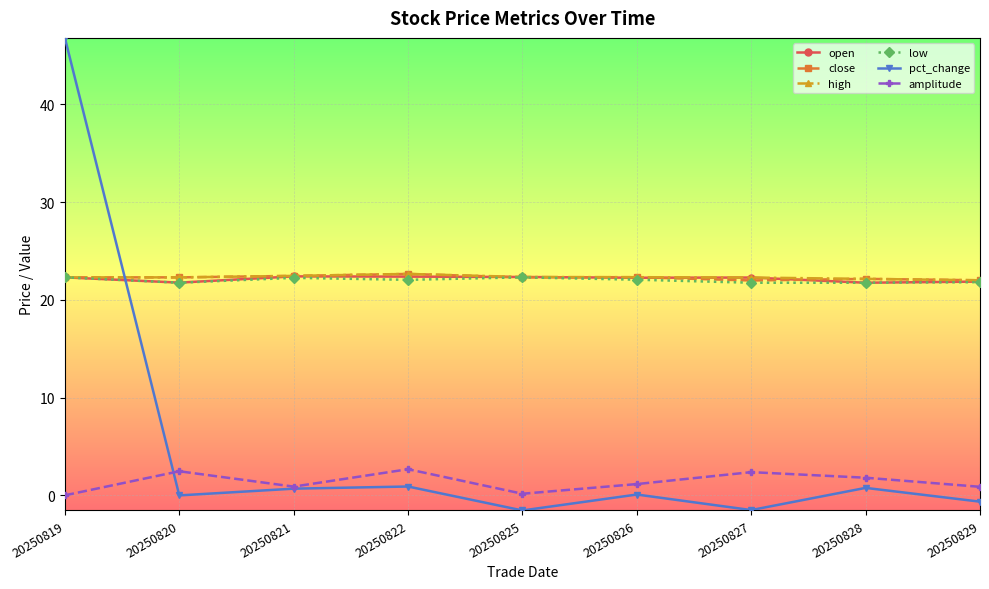

Is the value of amplitude at 20250826 greater than the value of close at 20250826?

No